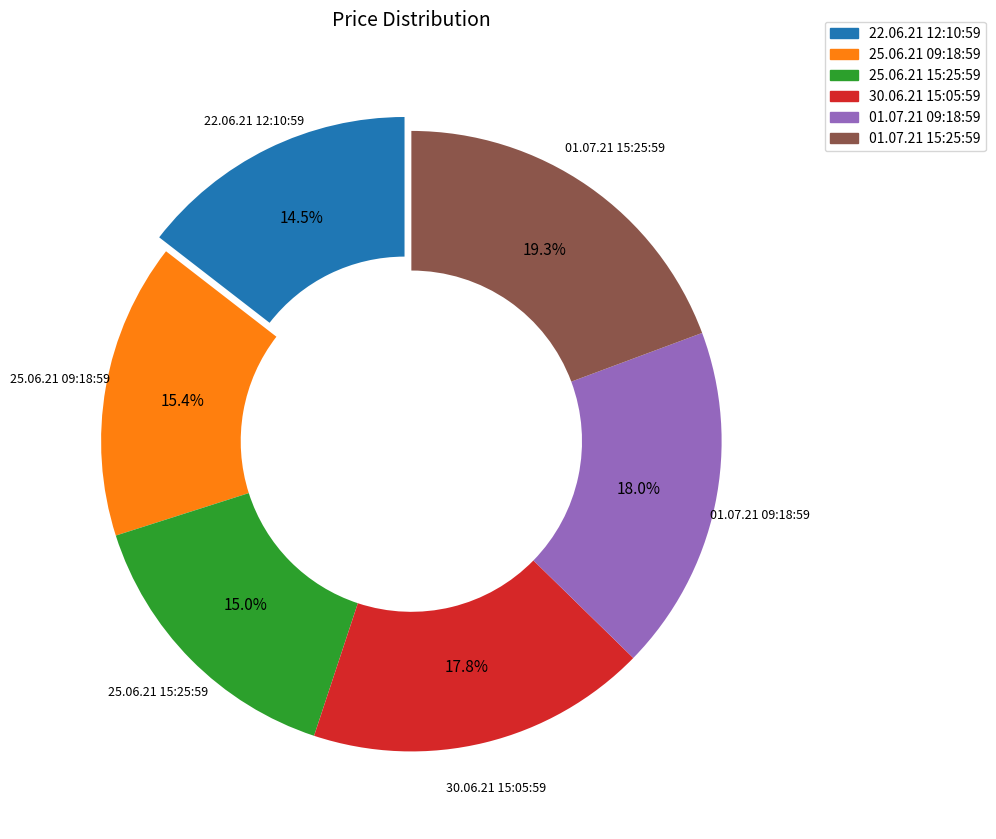

Is there any slice that represents more than half of the pie?

No